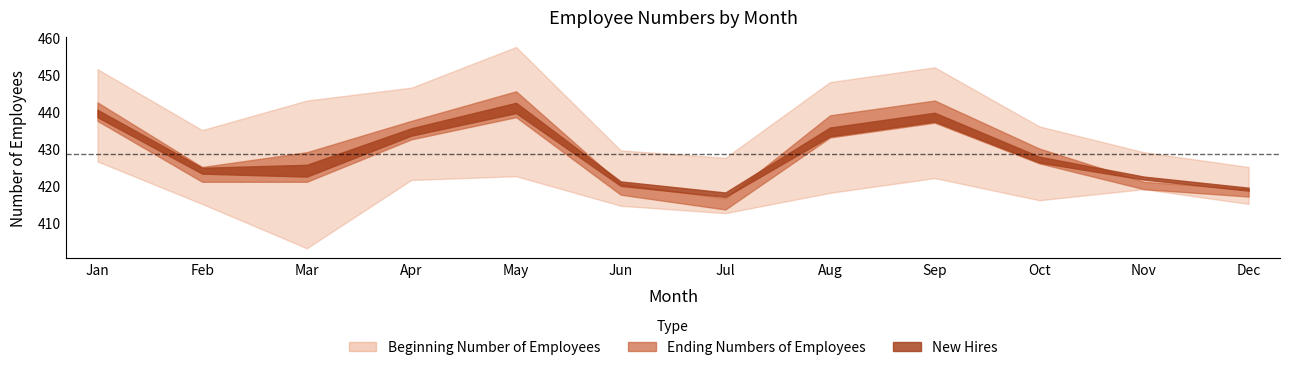

Which has a higher value, Sep or Jun?

Sep